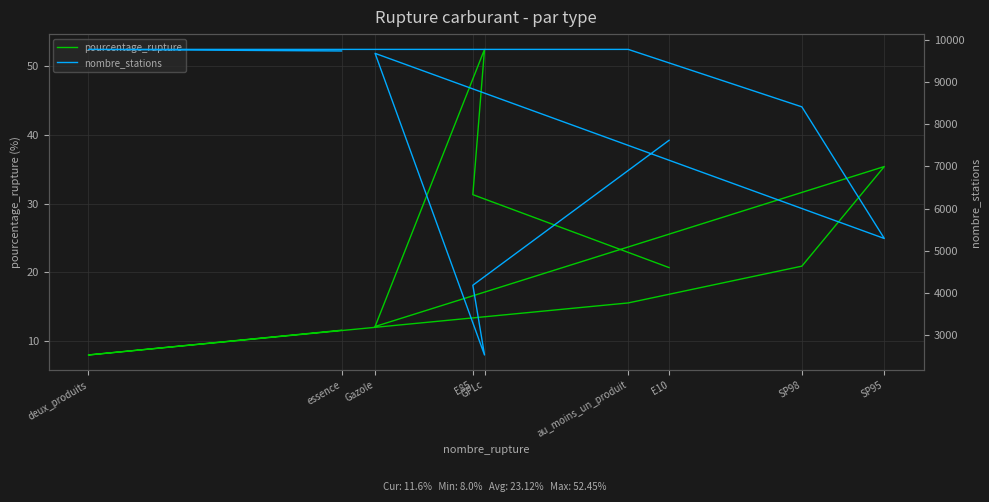

True or false: pourcentage_rupture and nombre_stations cross at least once.

False